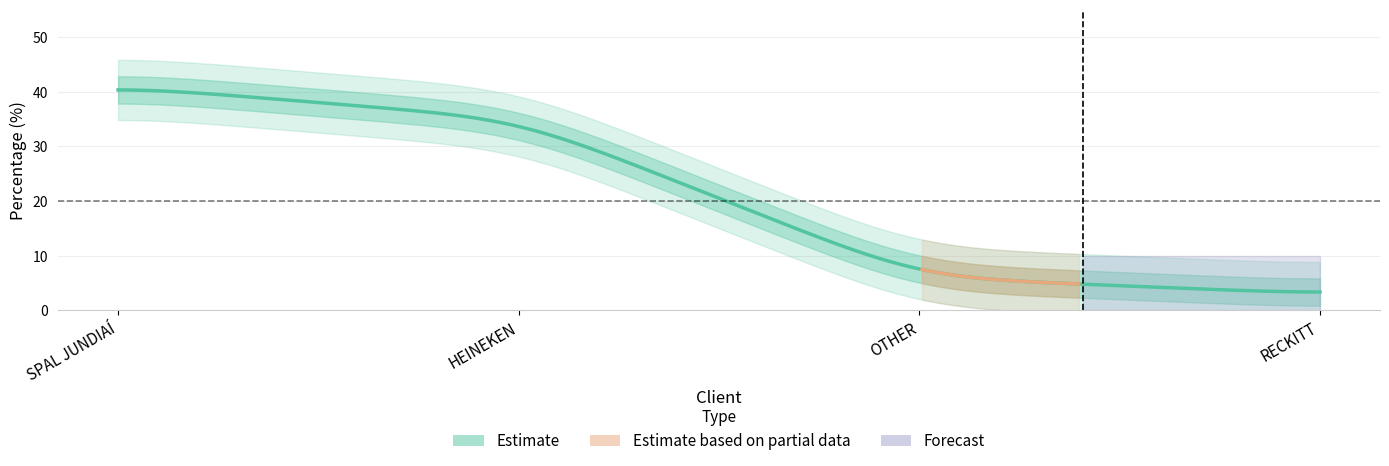

What is the minimum value shown in the chart?

3